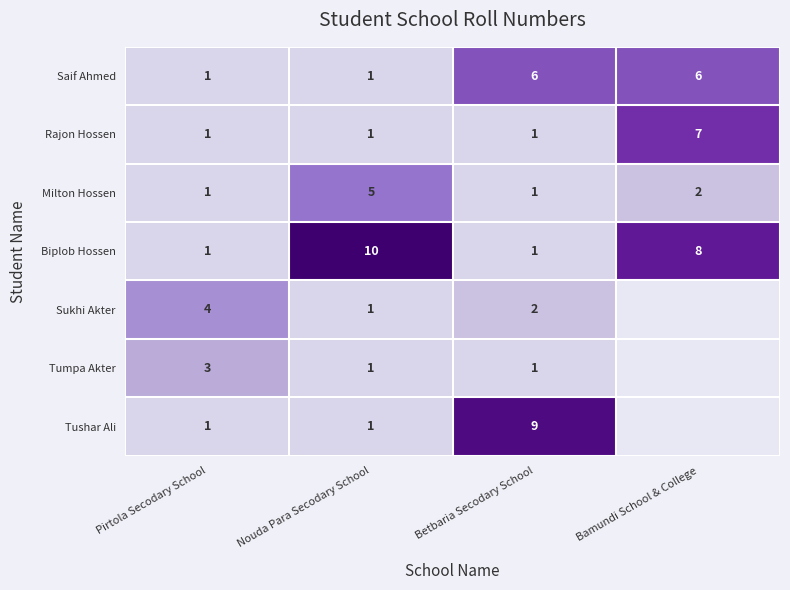

What is the sum of all Rajon Hossen values?

10